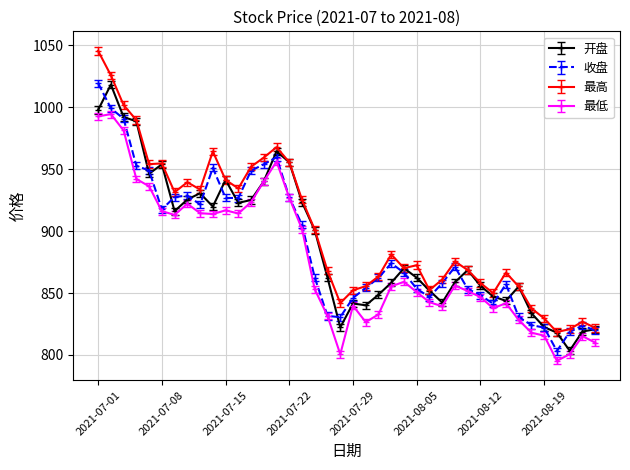

True or false: 开盘 has more than 0 points higher than both neighbors.

True